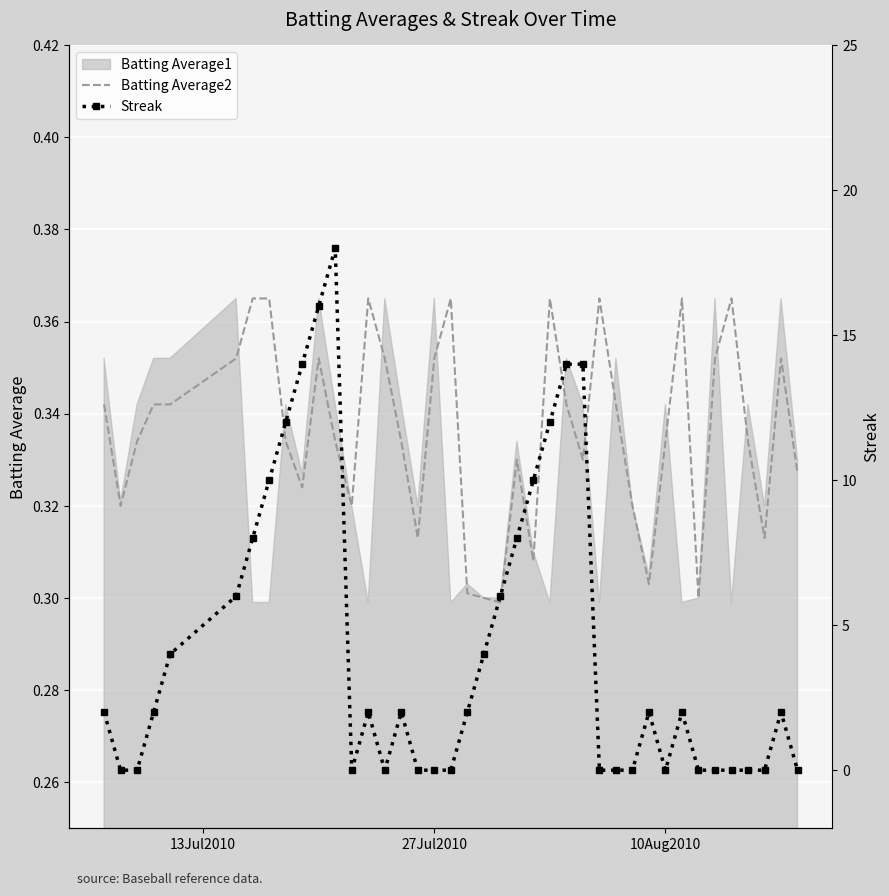

True or false: Streak has a value of 9.4 at 9.

False